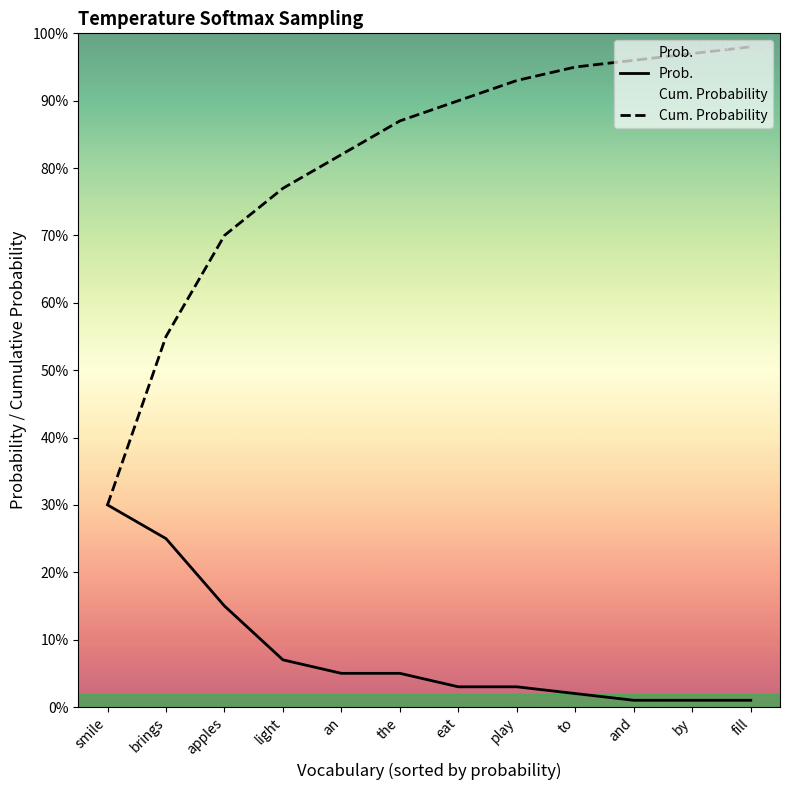

Is this an area chart (filled region under the line)?

No